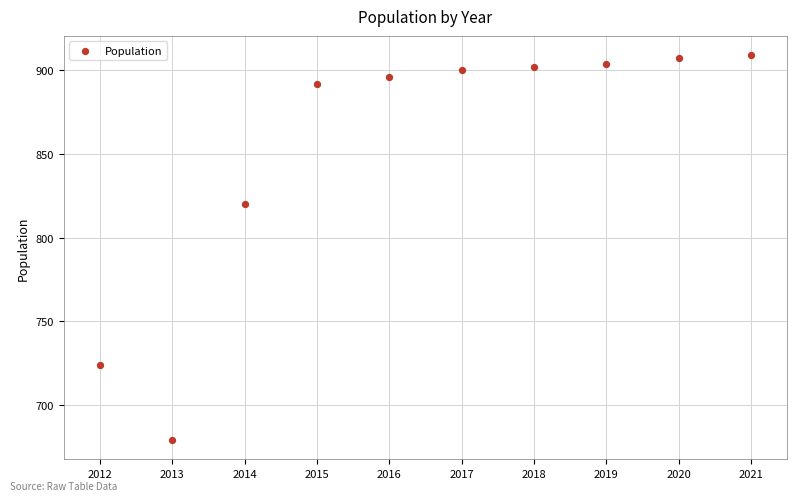

What Y value in the scatter plot is closest to 794?

820